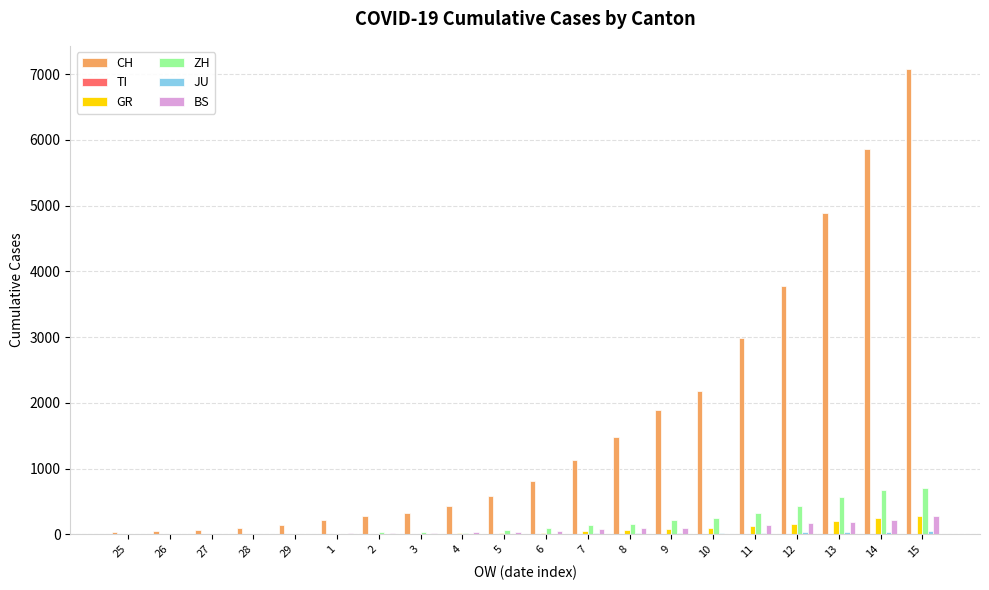

Are the bars grouped side by side (vs. stacked)?

Yes